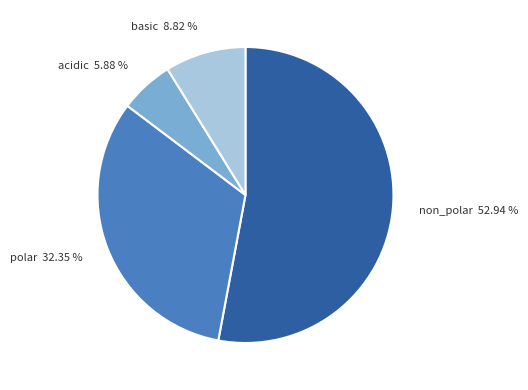

To the nearest percent, what is the average slice percentage?

25%